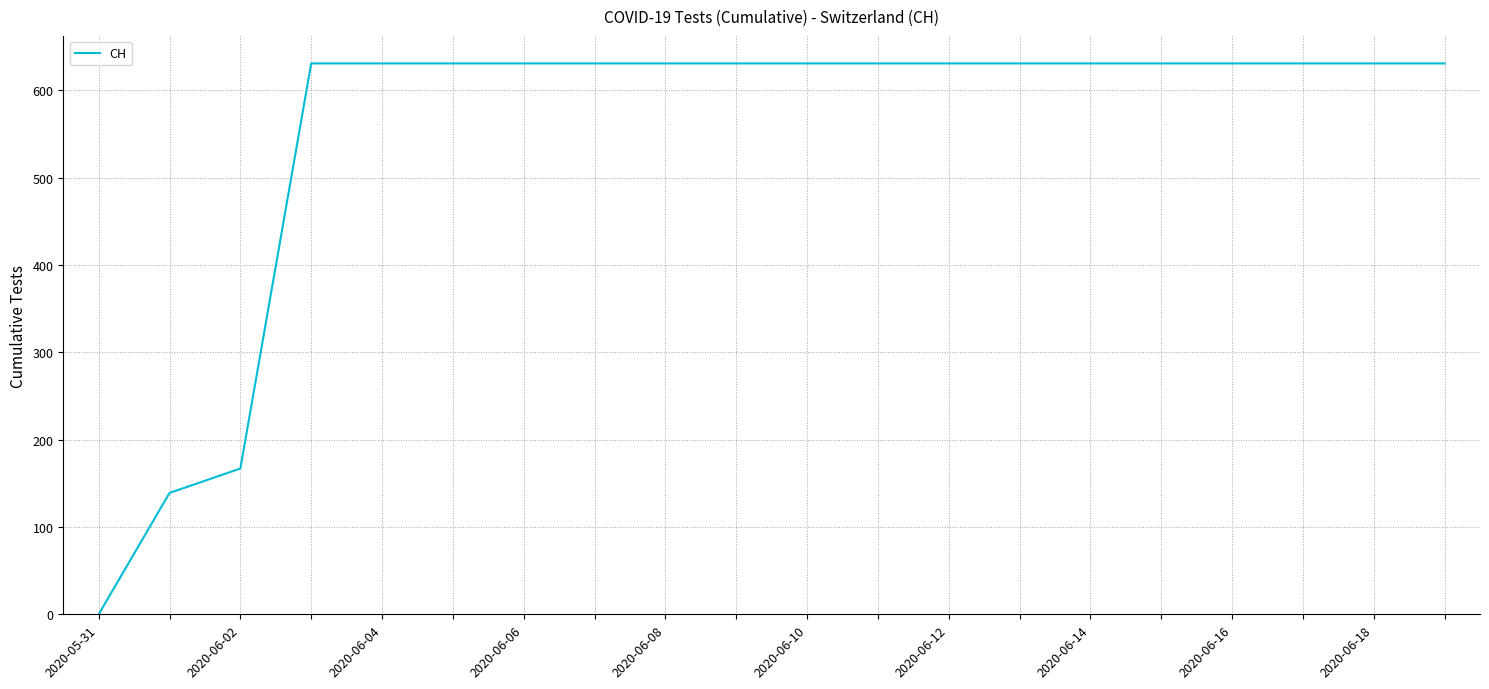

What is the sum of all values?

11033